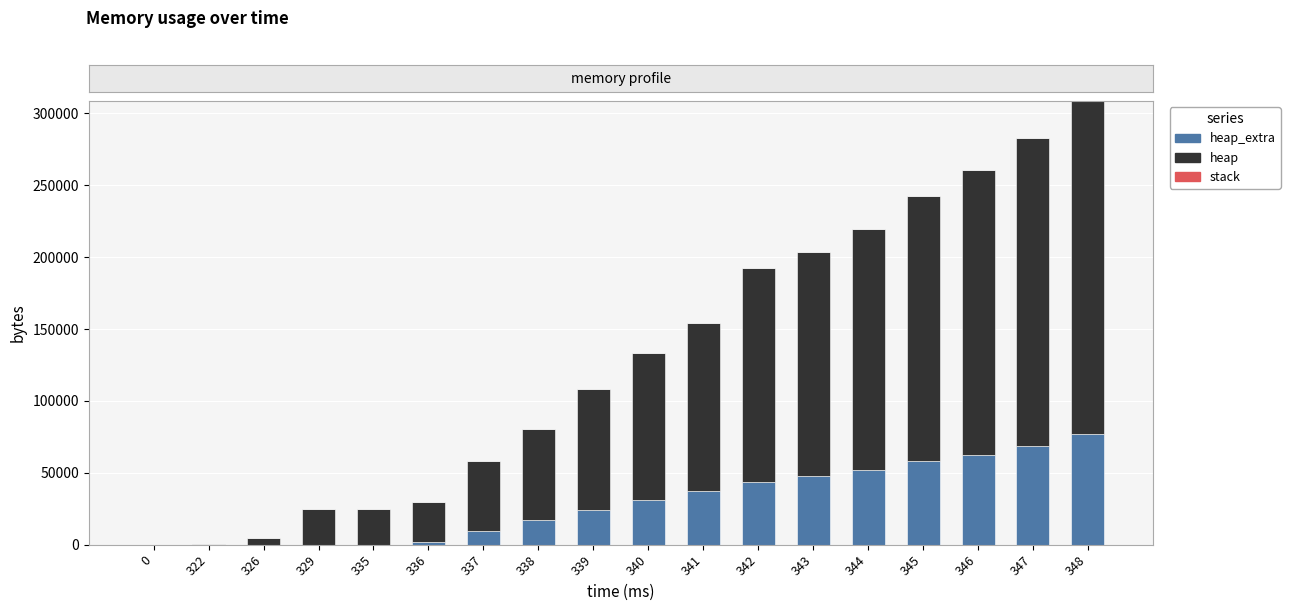

At which category is the sum across all series the highest?

348